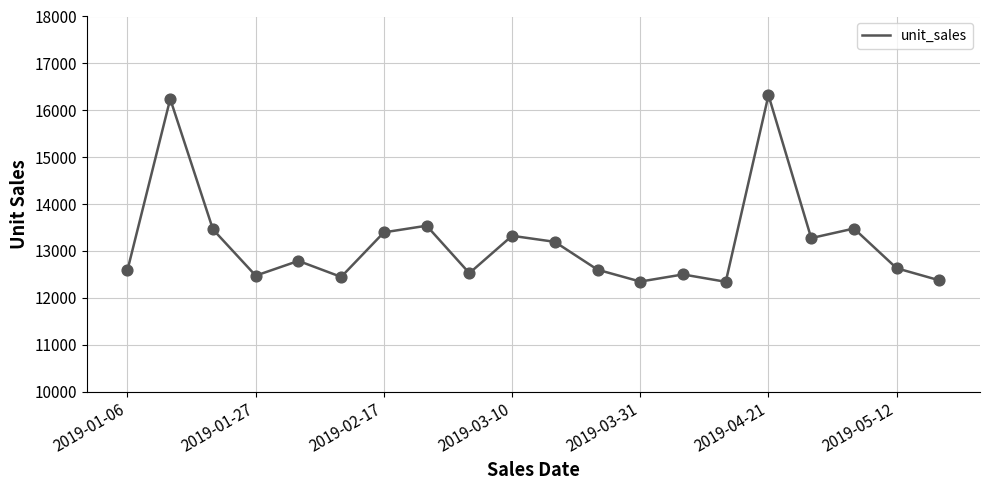

What is the minimum value shown in the chart?

12343